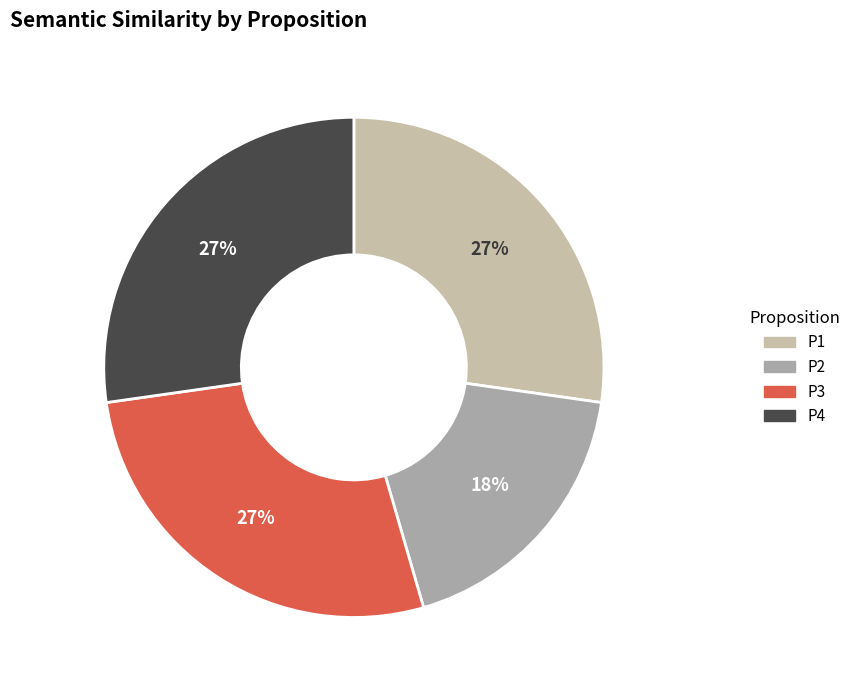

Count the number of slices in the pie.

4